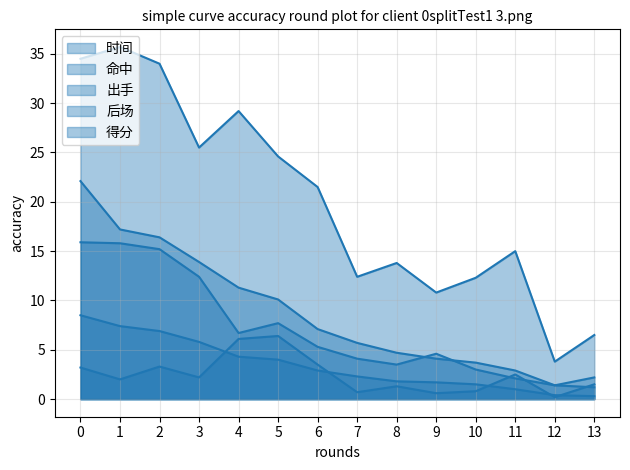

What is the difference between the maximum and minimum values in the 出手 series?

14.5